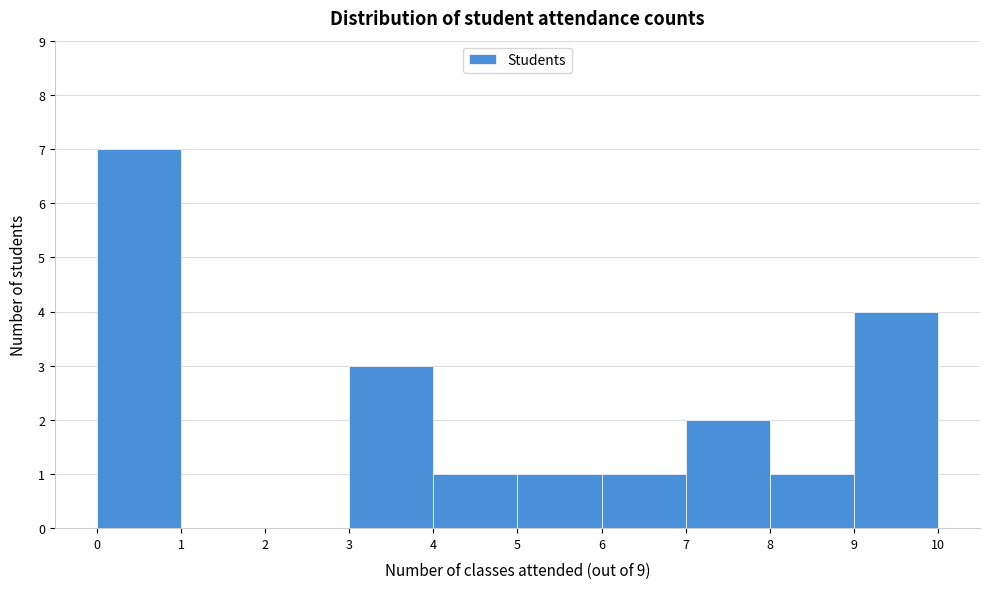

Reading left to right, transcribe this chart: for each bar, give the range it covers on the x-axis and its height. The values are not printed on the chart, so give them approximately, as read against the axis.

0 to 1: 7
1 to 2: 0
2 to 3: 0
3 to 4: 3
4 to 5: 1
5 to 6: 1
6 to 7: 1
7 to 8: 2
8 to 9: 1
9 to 10: 4